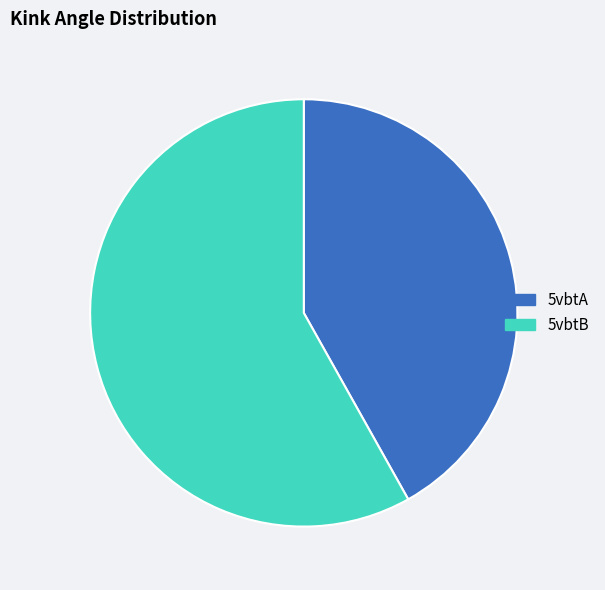

Is it true that 5vbtA is 54% of the pie?

False